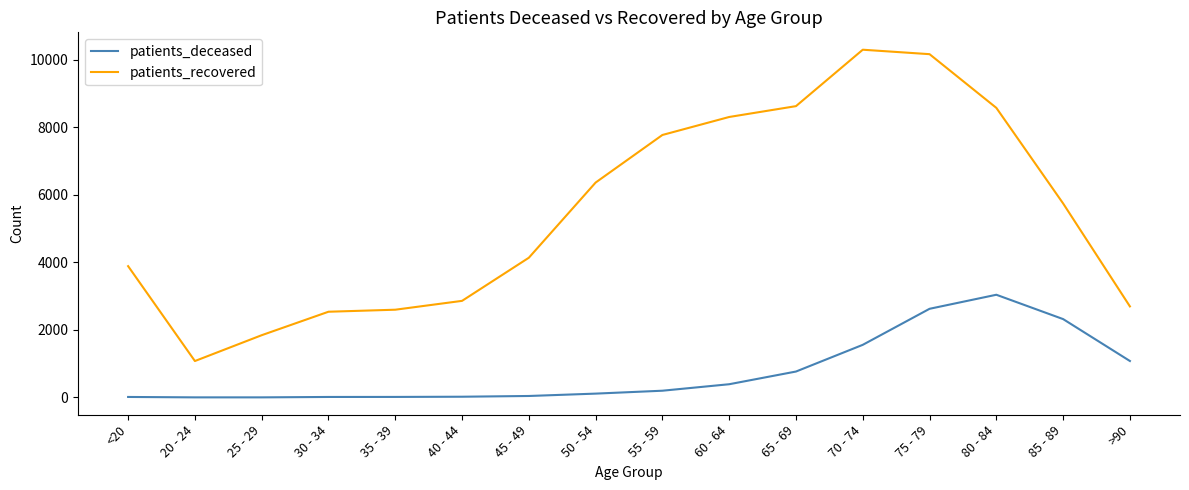

What are all the series names shown in the legend?

patients_deceased, patients_recovered